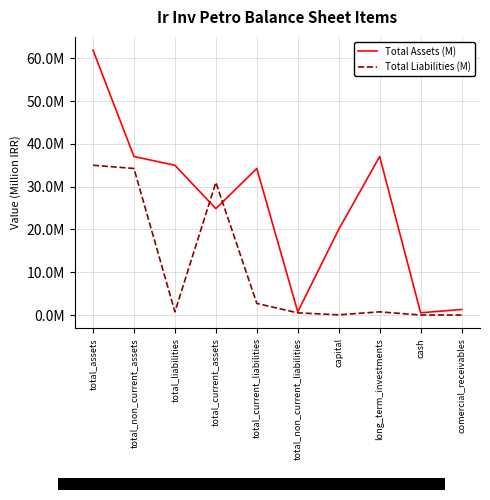

Is the value of Total Liabilities (M) at cash greater than the value of Total Assets (M) at total_liabilities?

No